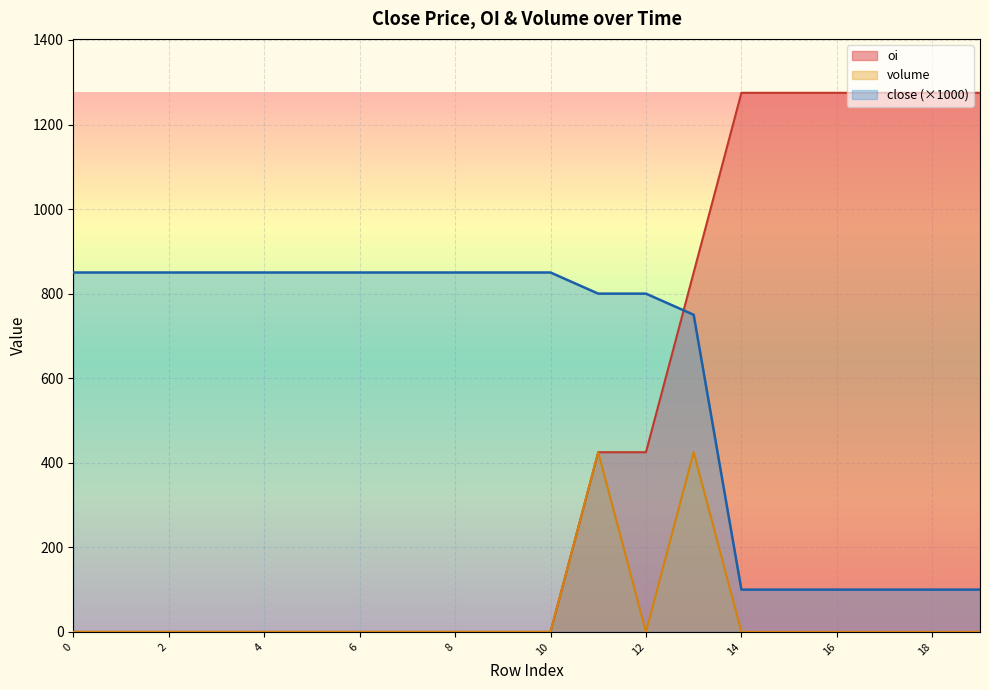

List the series in order of their overall mean, highest first.

close (×1000), oi, volume